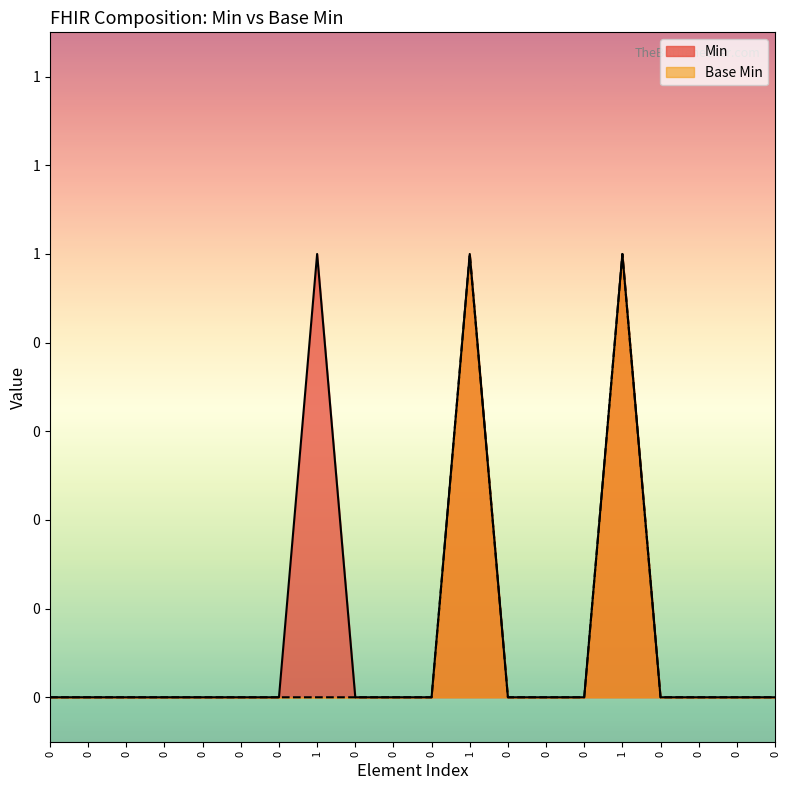

Does the chart have visible grid lines?

No